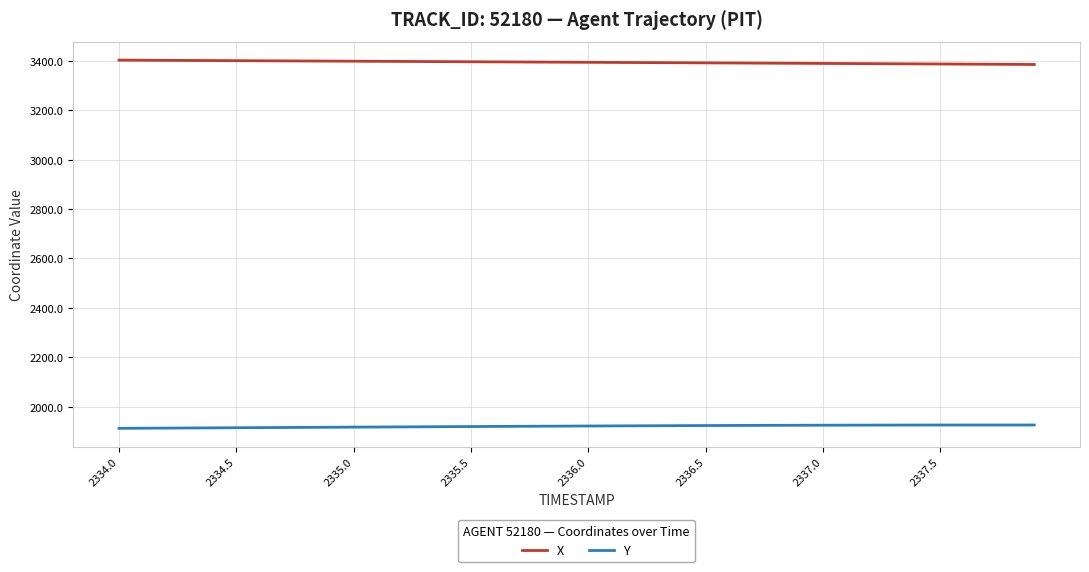

List the series in order of their overall mean, lowest first.

Y, X